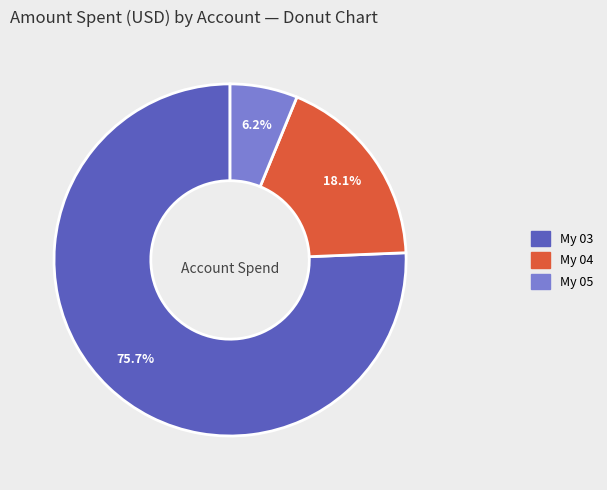

Does any single category account for the majority?

Yes